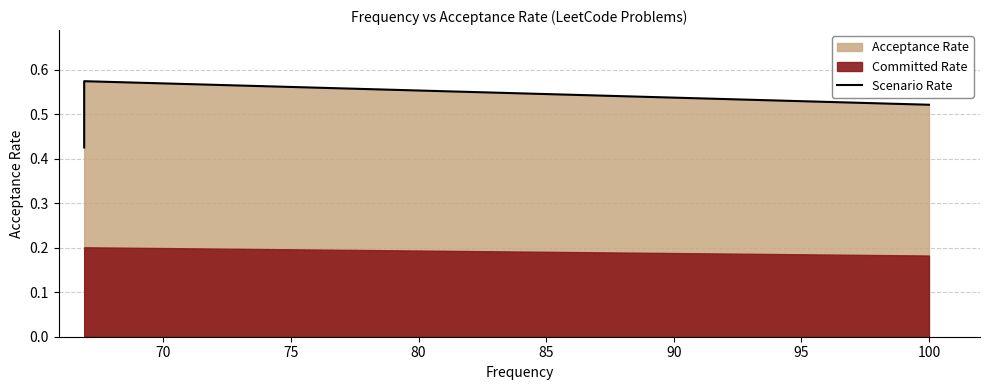

What is the difference between the maximum and minimum values?

0.1